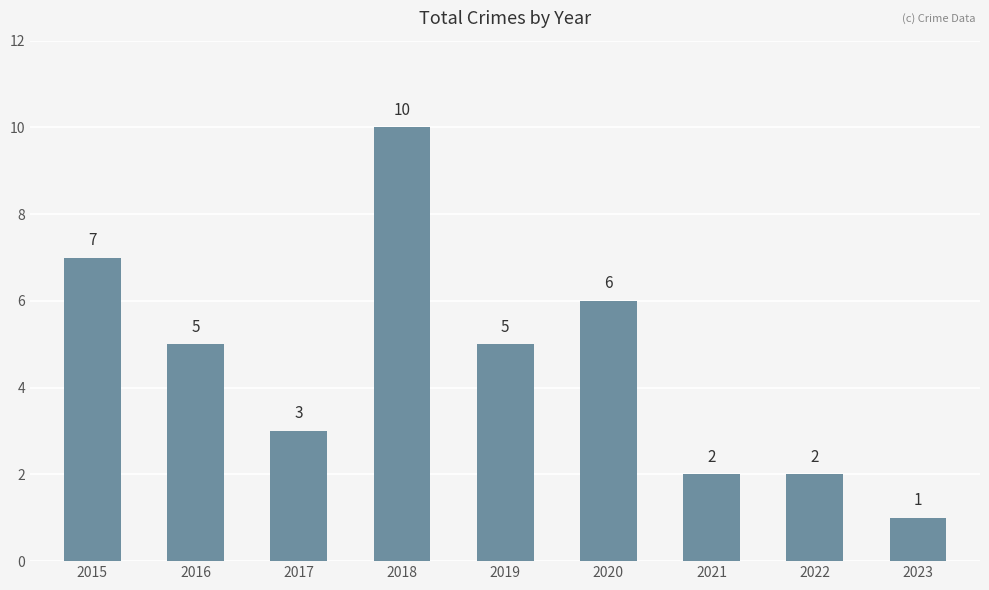

How many values are below 5?

4